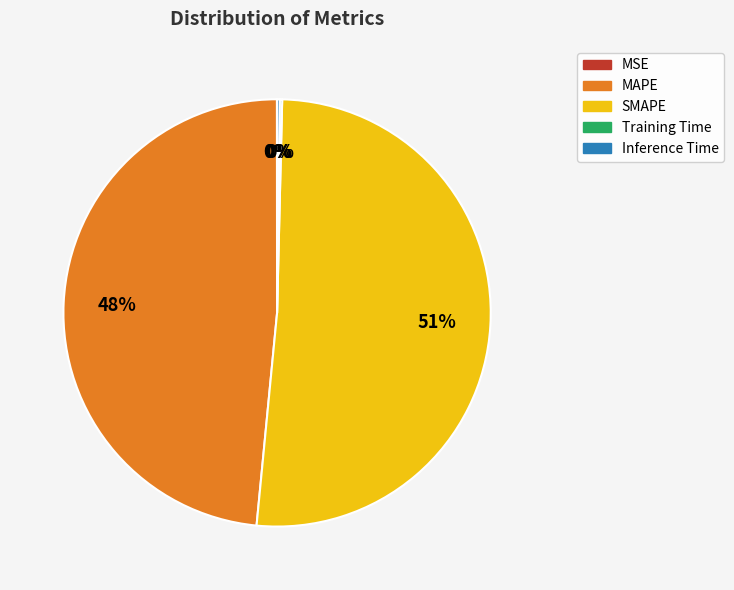

Which slice represents more than half of the pie?

SMAPE